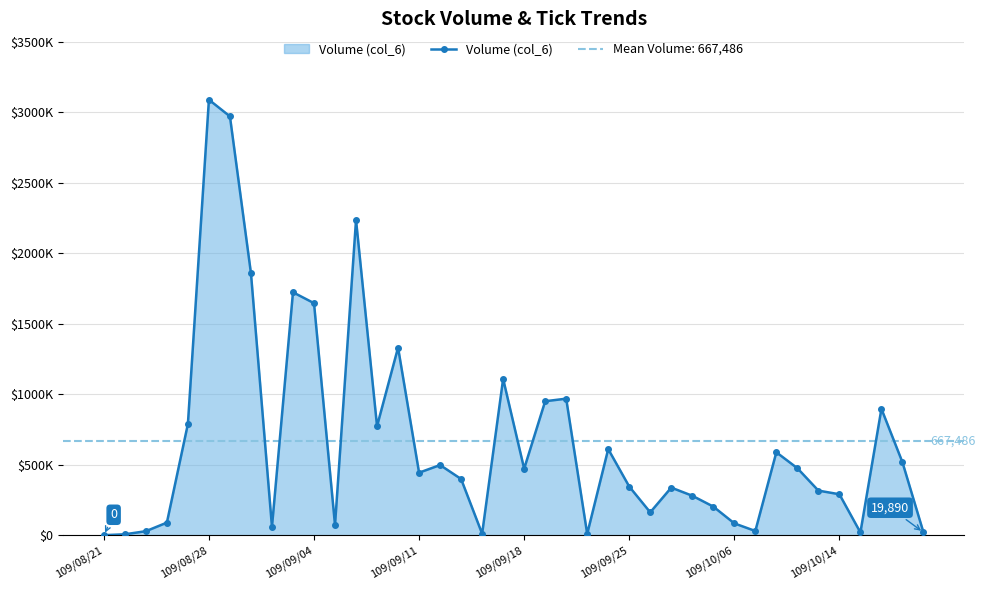

What is the difference between the maximum and minimum values?

3088390